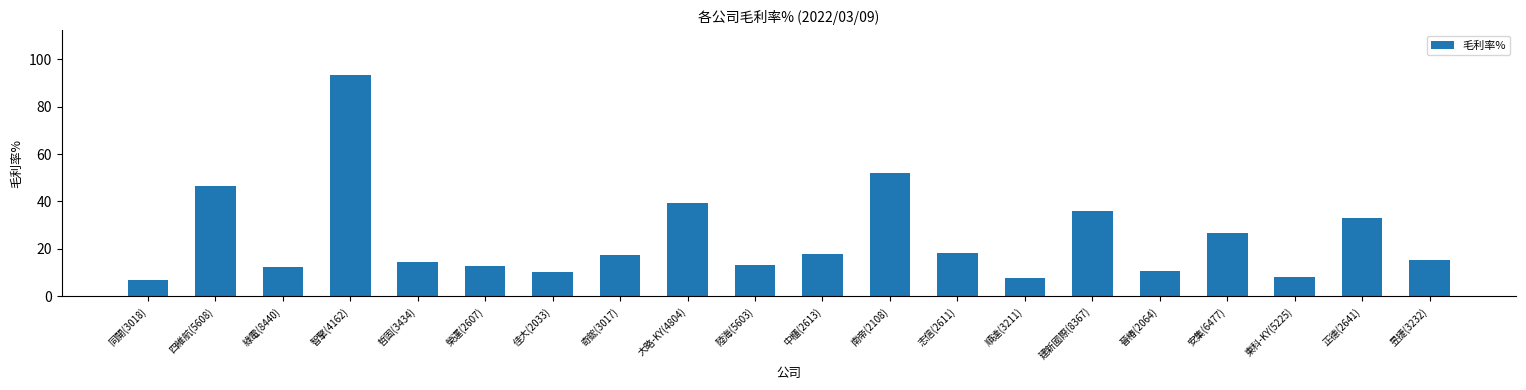

How many data points does each series have?

20